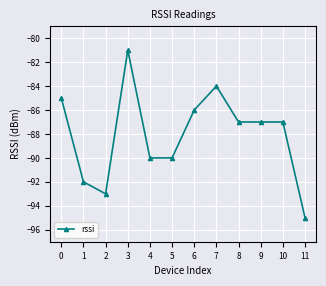

What is the value of the 4th point from the left?

-81